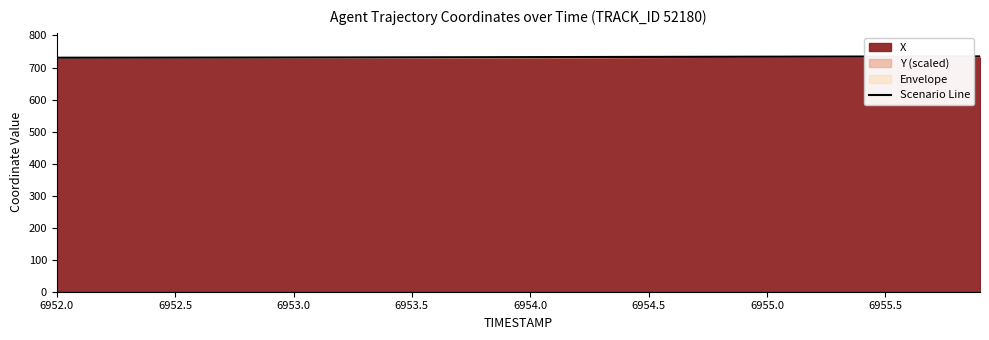

Is it true that the value at 17 is 1048.2?

False